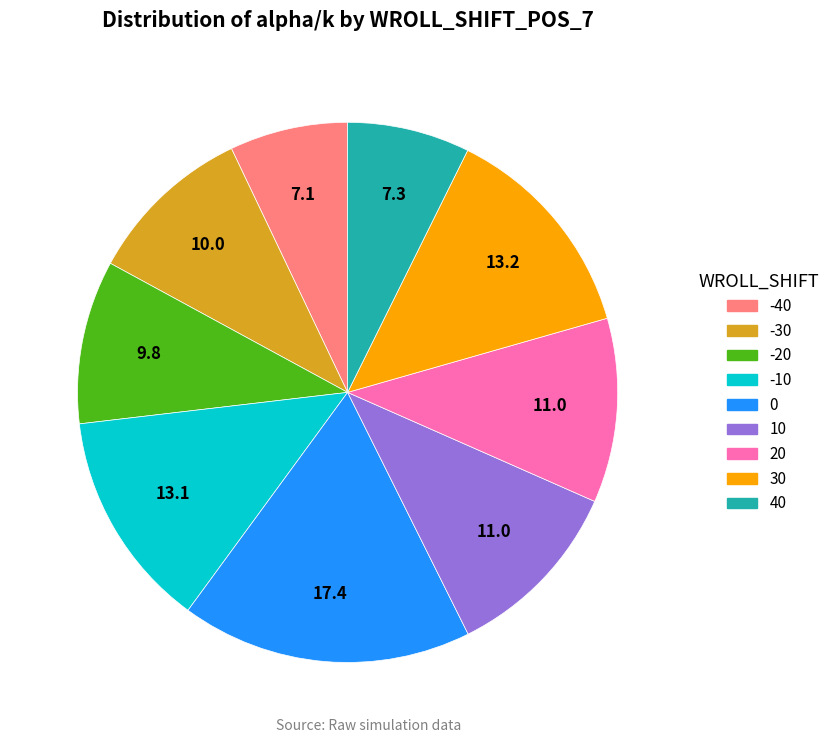

Is there any slice that represents more than half of the pie?

No